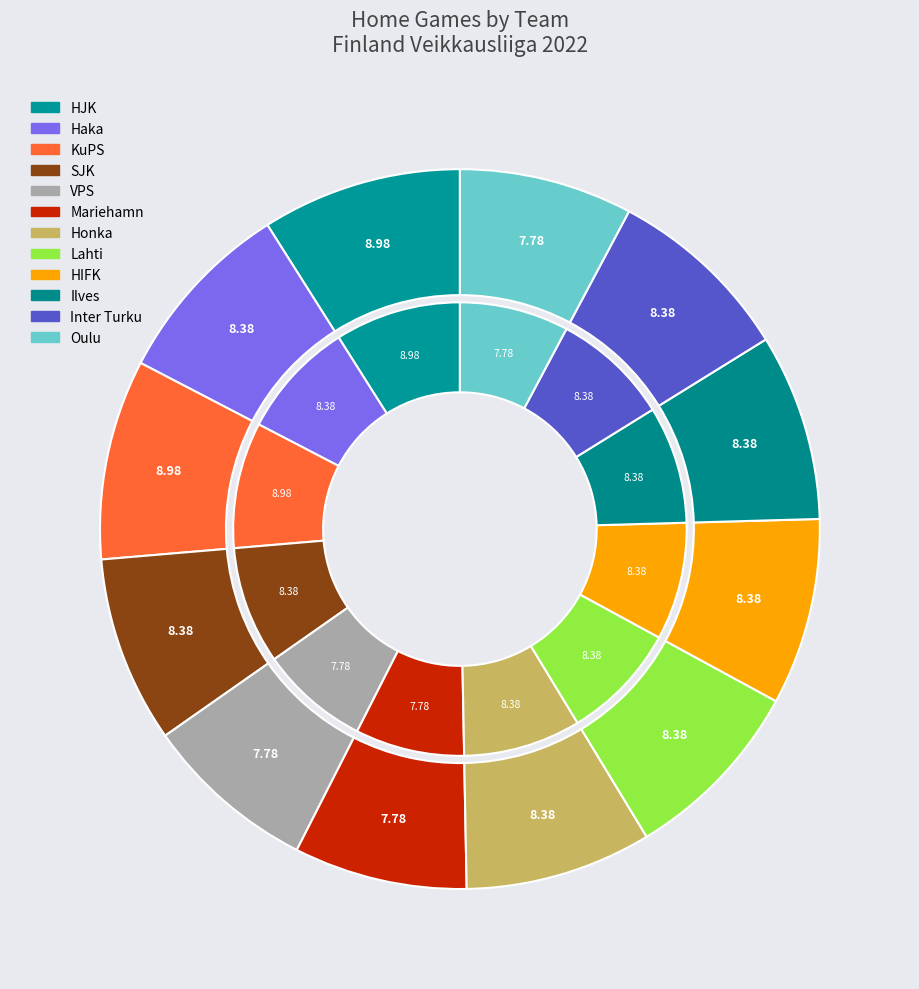

Between Inter Turku and SJK, which is larger?

Inter Turku